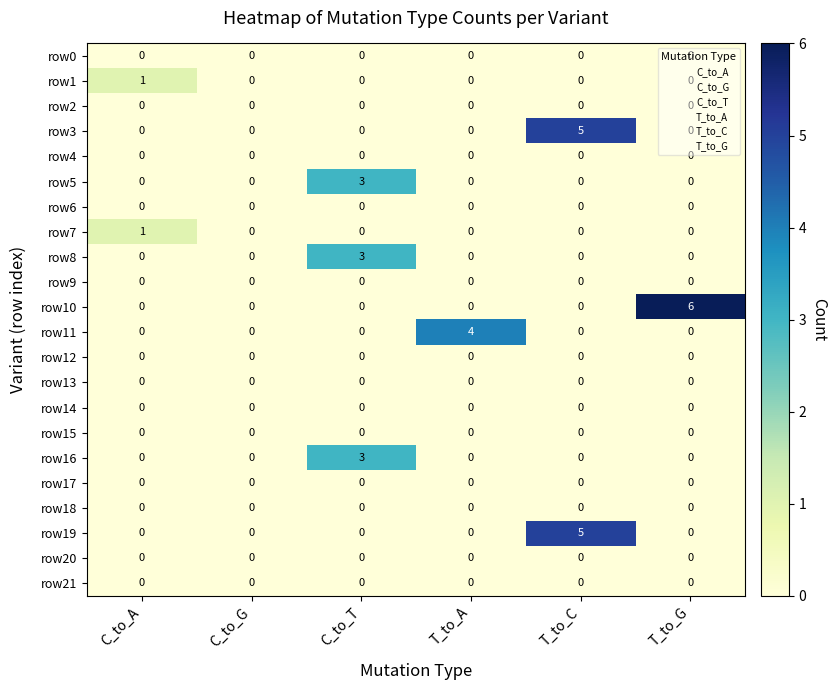

Which category has the highest value across all series?

T_to_G